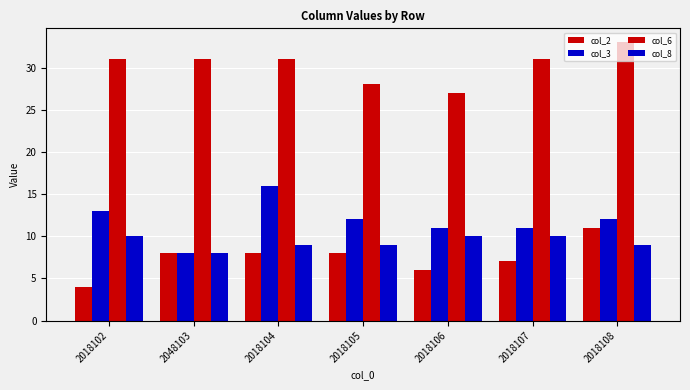

Rank the series at 2048103 from lowest to highest value.

col_2, col_3, col_8, col_6